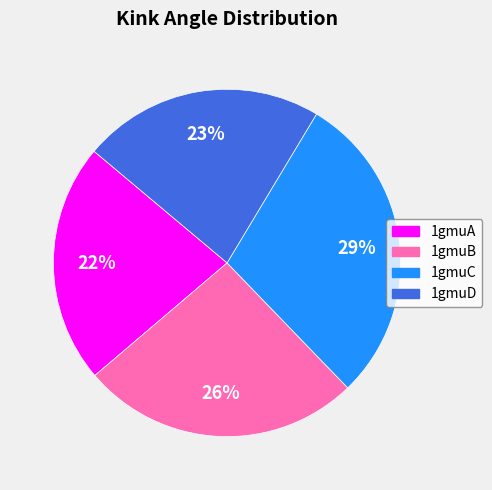

To the nearest percent, what is the combined percentage of 1gmuA and 1gmuB?

48%